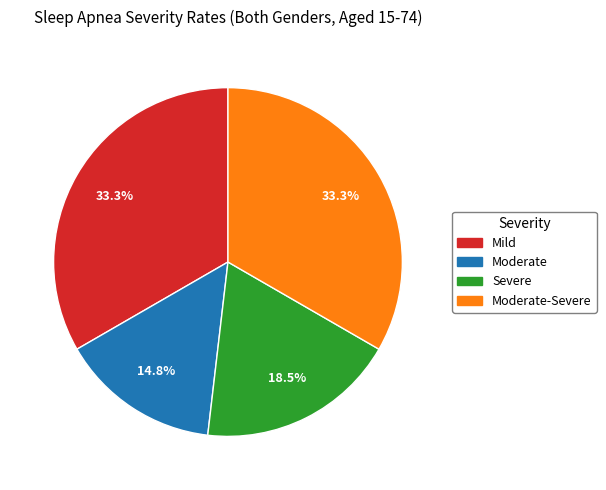

Count the number of slices in the pie.

4